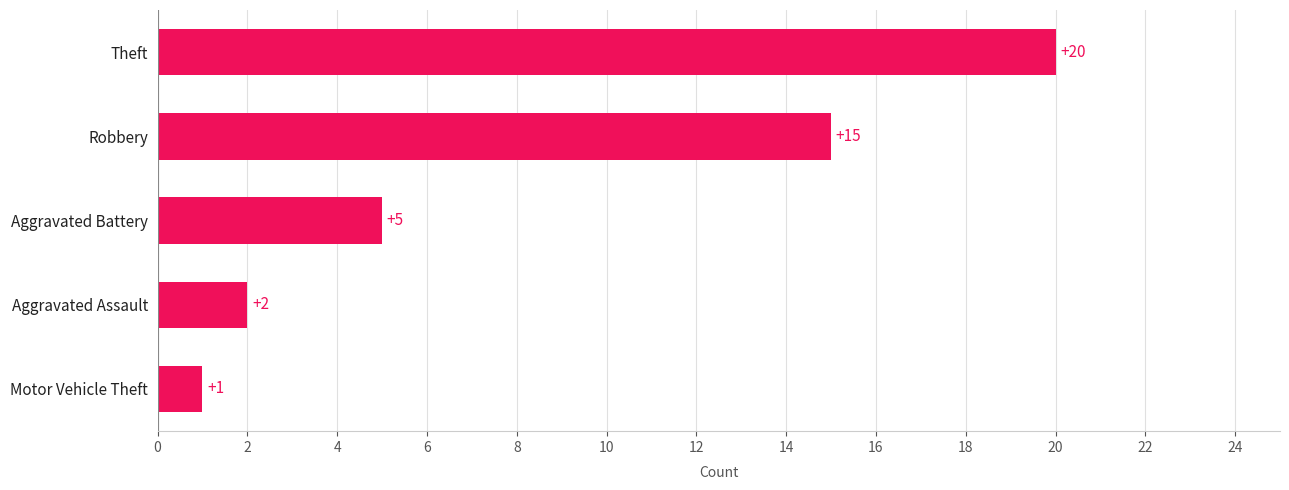

Which label corresponds to the smallest value in the chart?

Motor Vehicle Theft